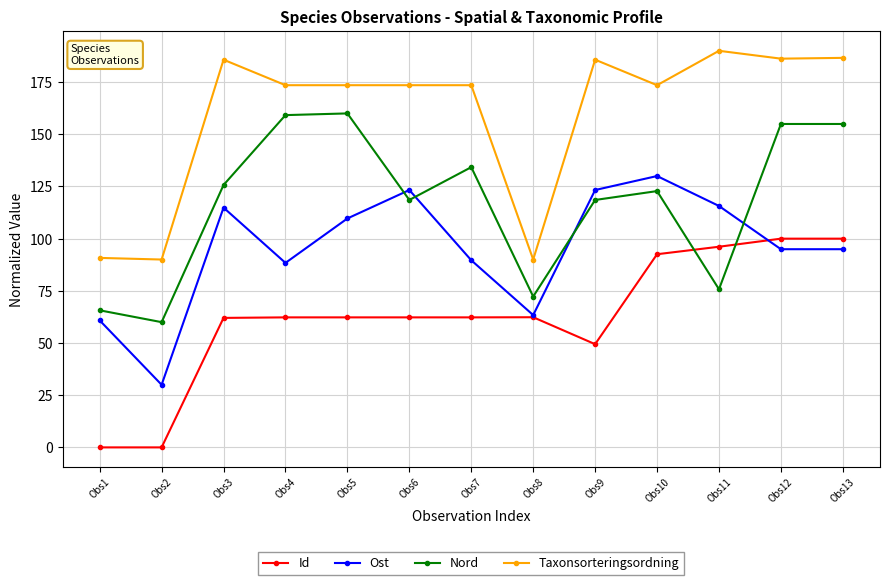

Is it true that Nord equals 63.3 at Obs7?

False